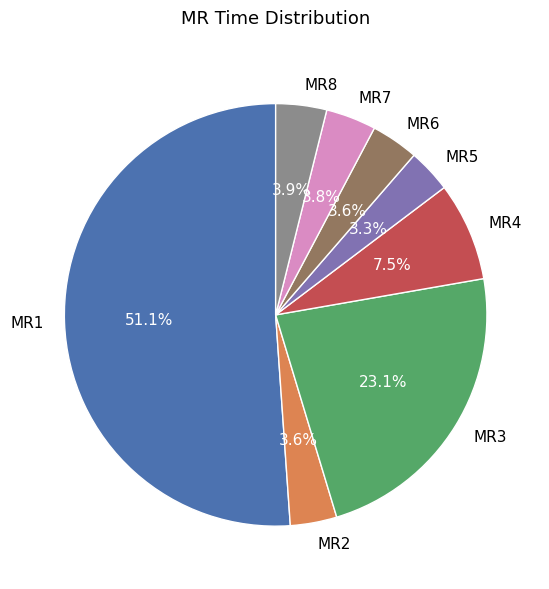

Do MR7 and MR6 together represent more than half of the pie?

No